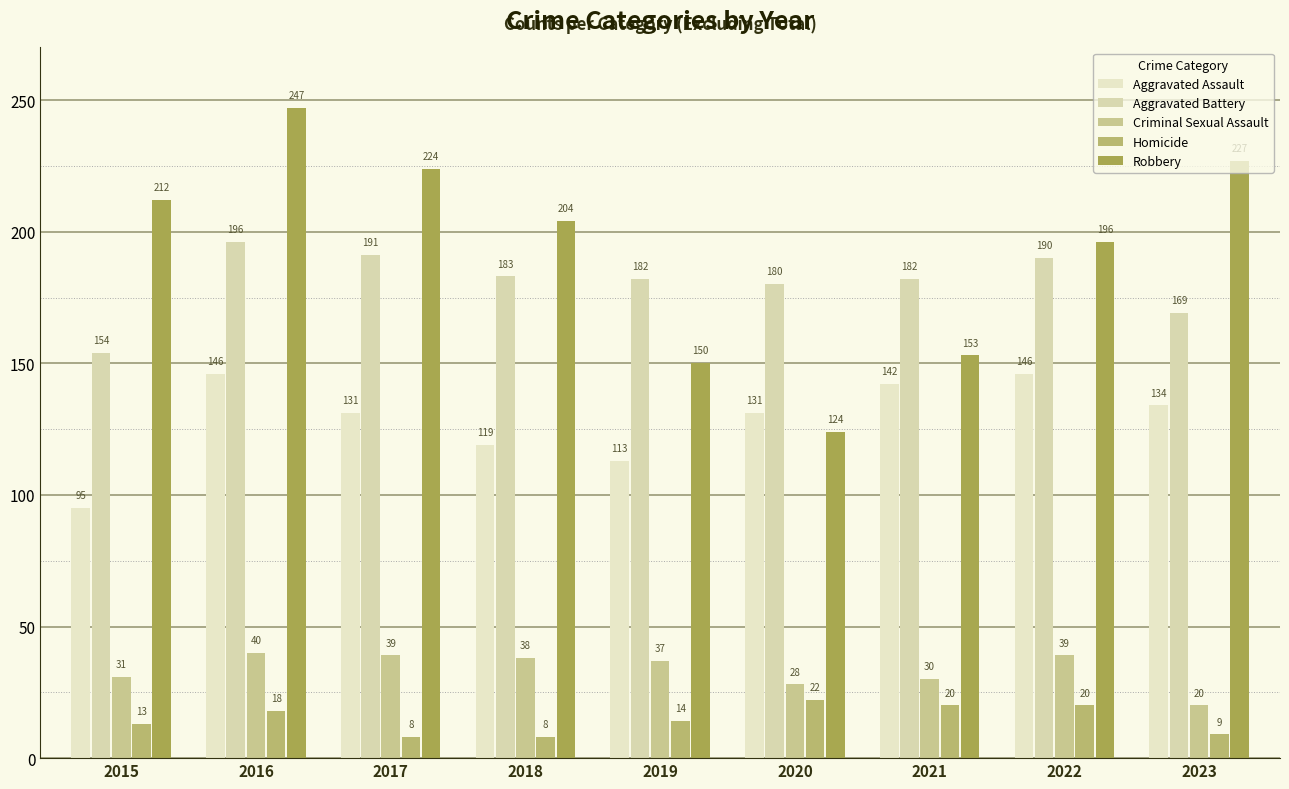

Count the number of data series in this chart.

5